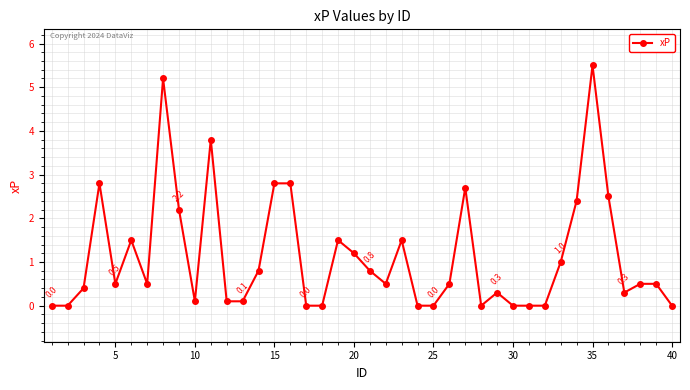

What is the average value?

1.1